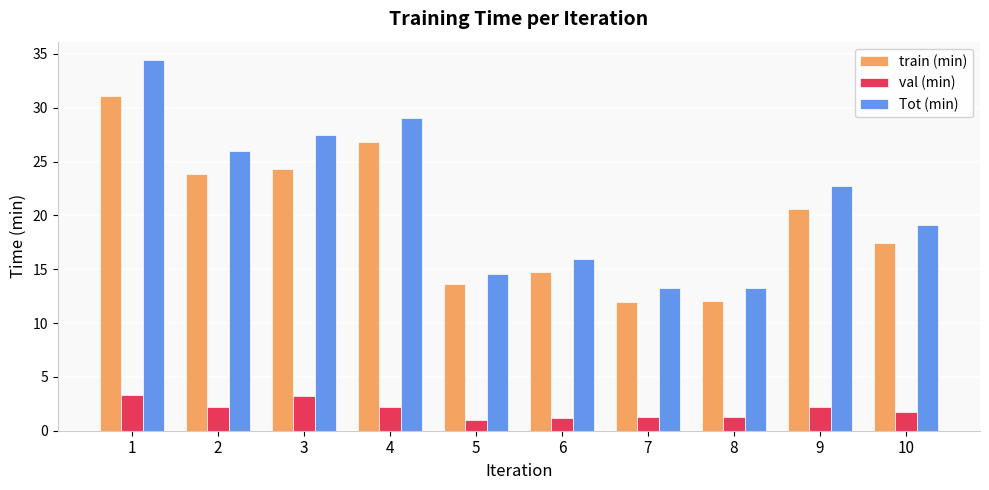

What are all the series names shown in the legend?

train (min), val (min), Tot (min)